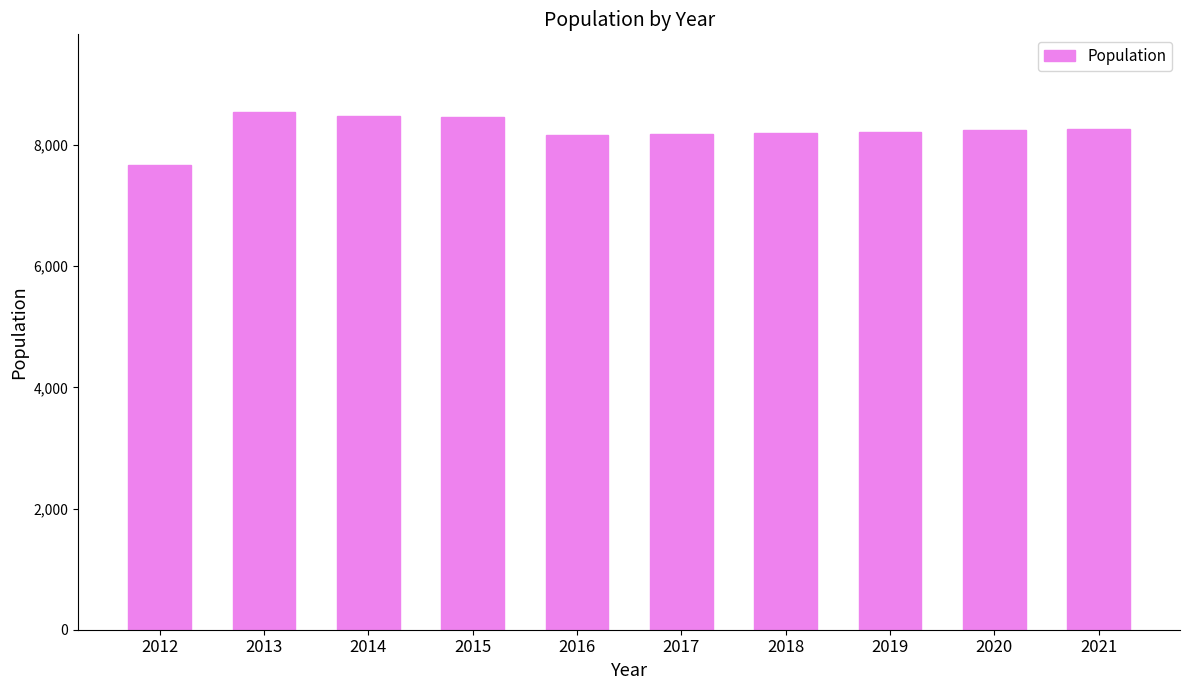

What is the change in value from 2015 to 2018?

-269